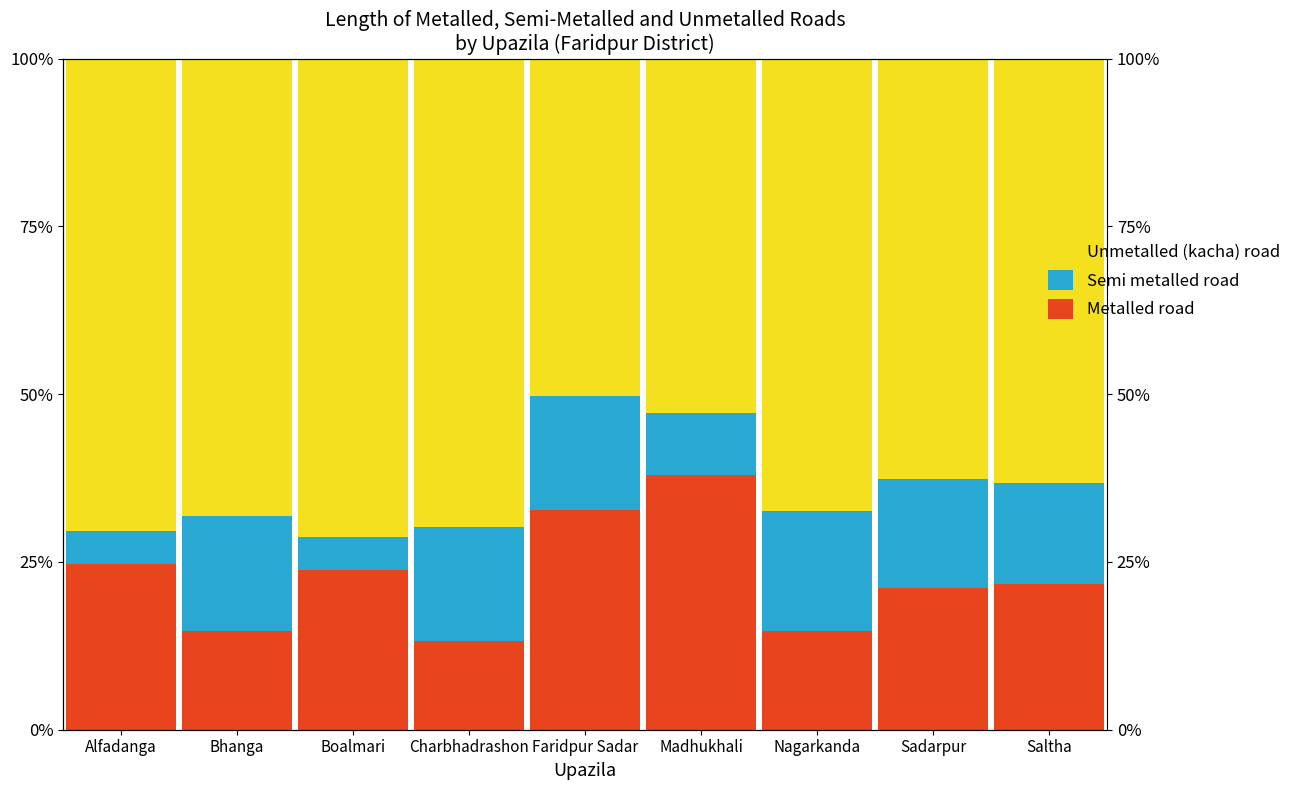

Read the Semi metalled road value at Nagarkanda.

17.9